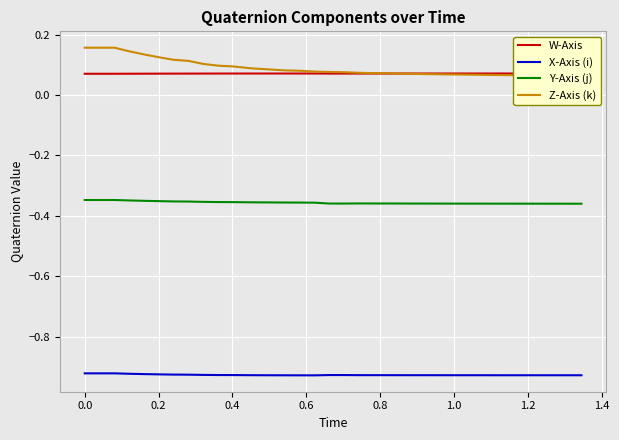

What is the minimum value for X-Axis (i)?

-0.9